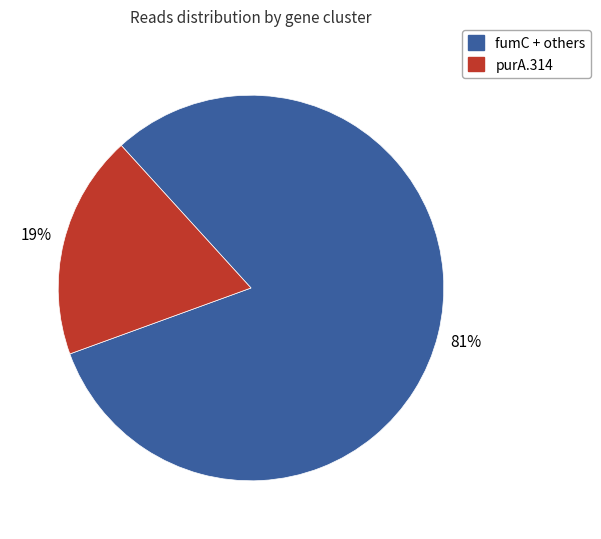

To the nearest percent, what is the average slice percentage?

50%